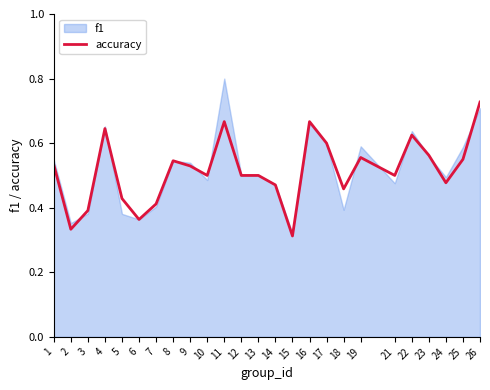

What is the minimum value shown in the chart?

0.3